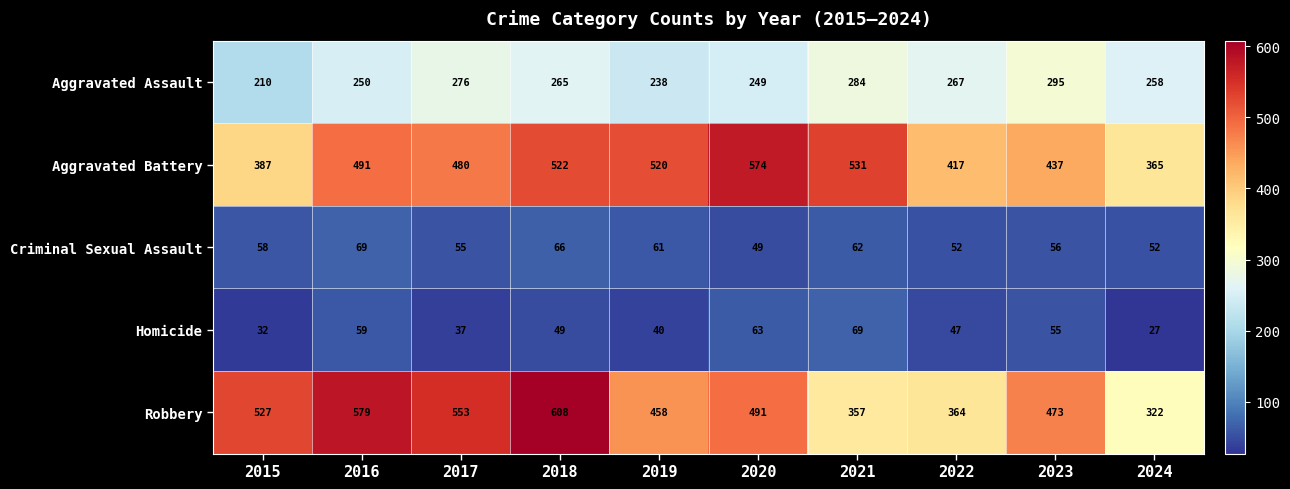

How many categories are shown in the chart?

10